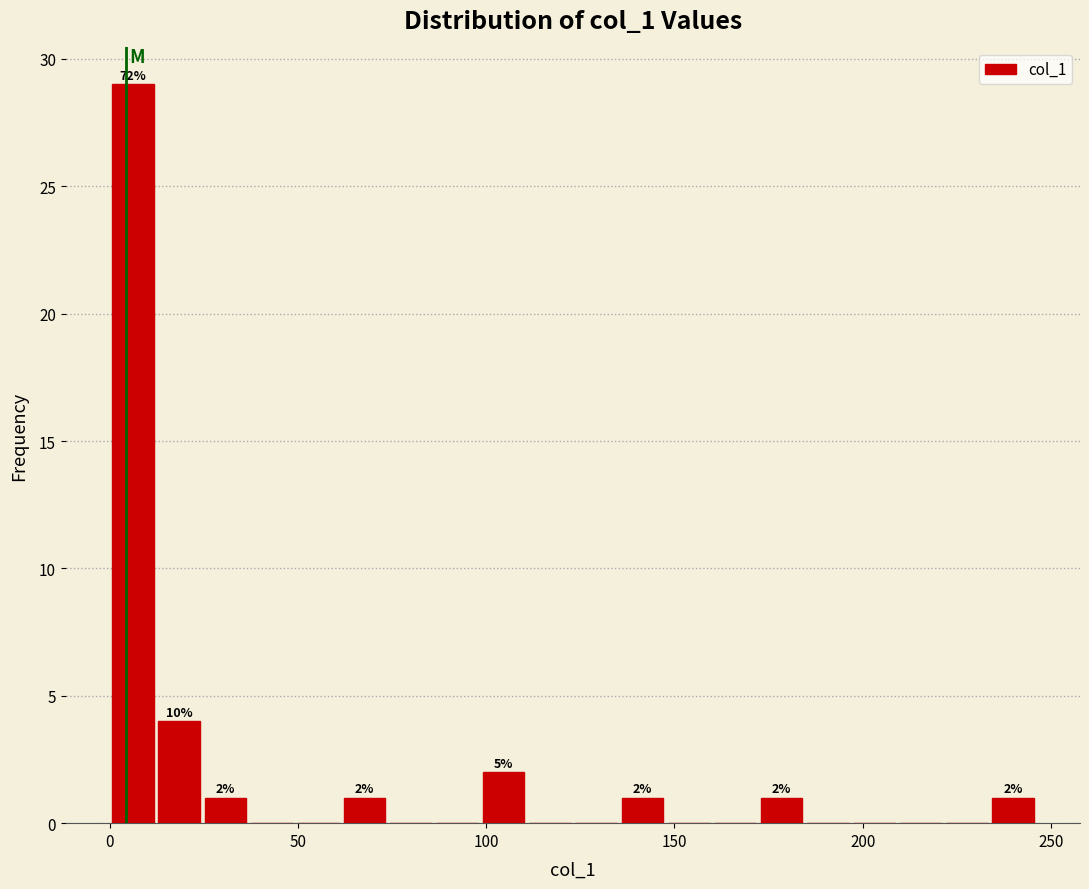

Read against the x-axis, roughly where is the centre of the tallest bar?

5